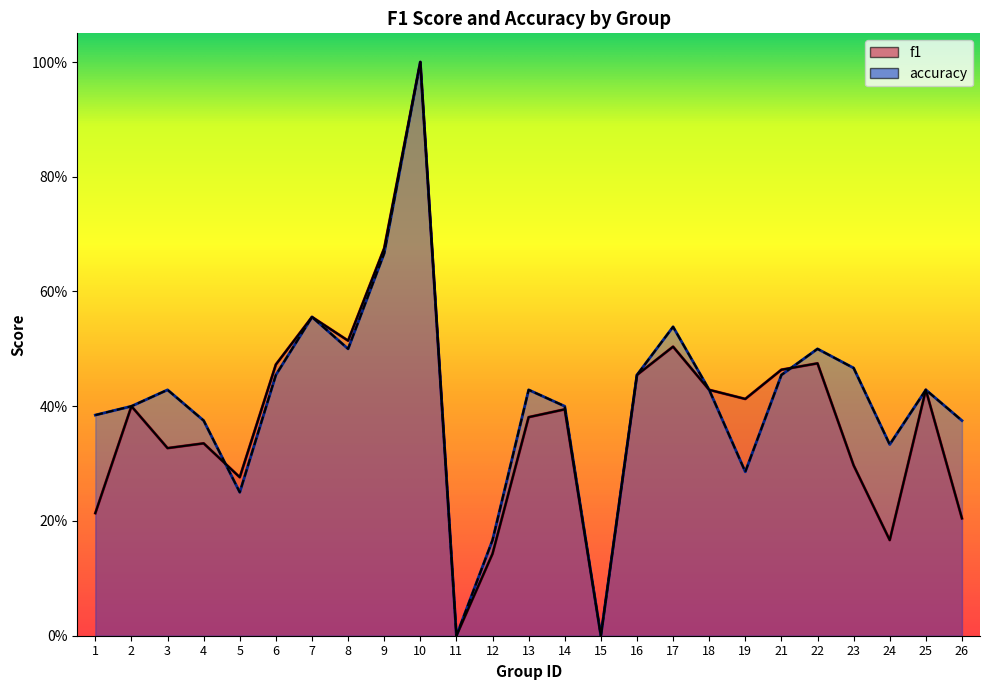

What is the value of the accuracy point at the 8th from the left?

0.5